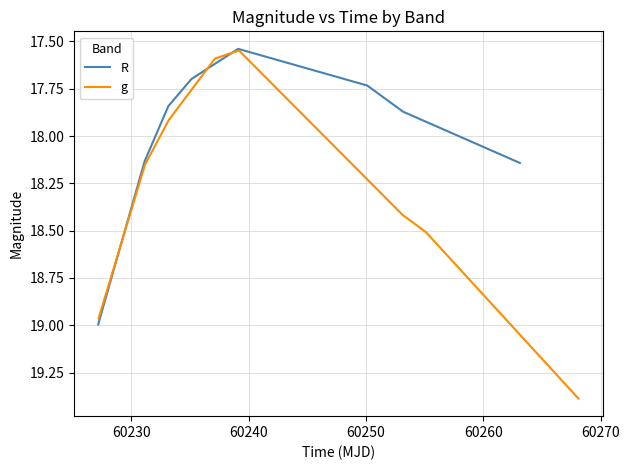

True or false: g has more than 2 interior local peaks.

False